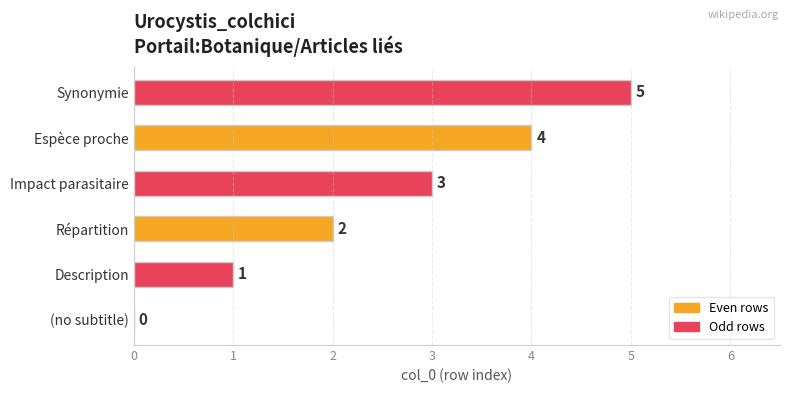

Are the bars grouped side by side (vs. stacked)?

No